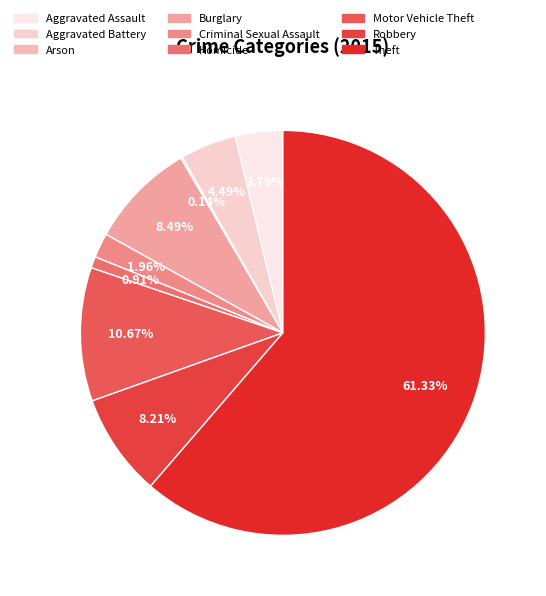

Does Theft represent more than half of the total?

Yes